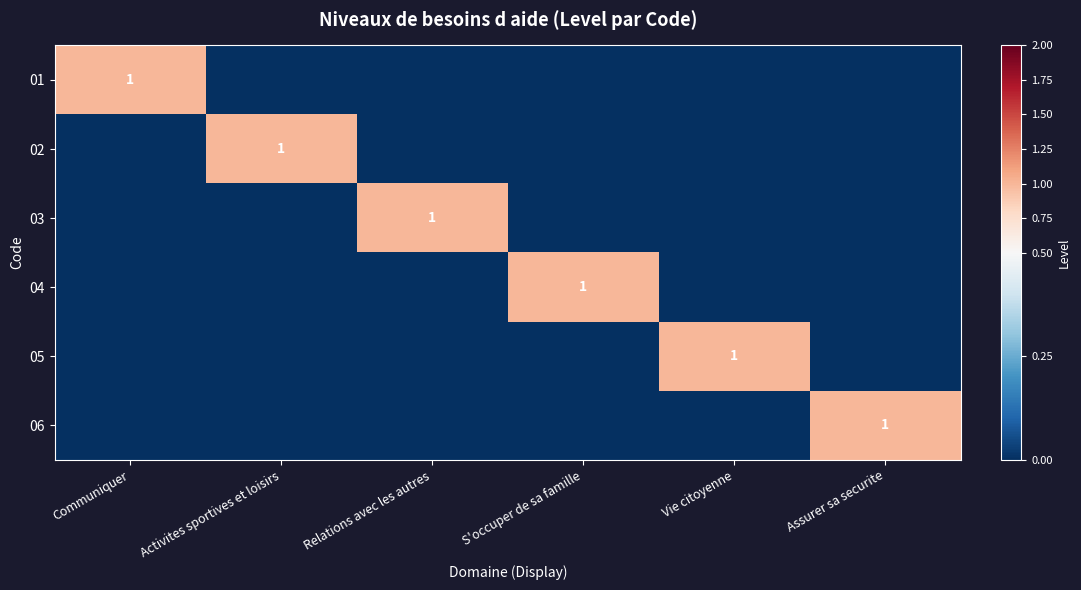

Between Communiquer and Vie citoyenne, which series saw the biggest shift?

01